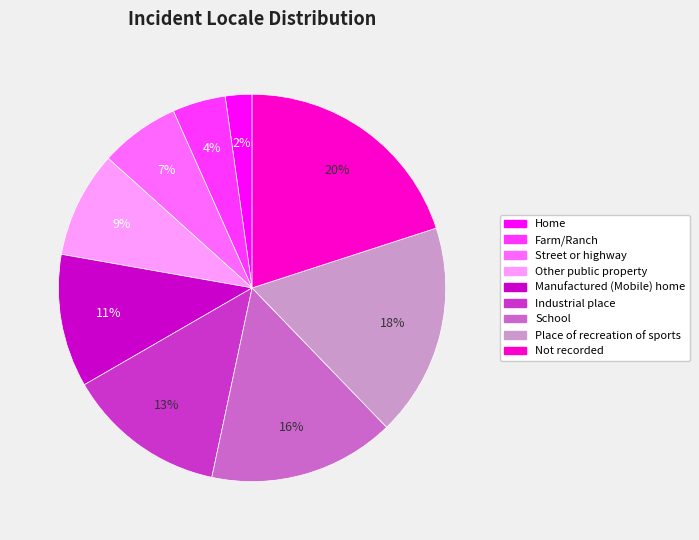

How many segments does this pie chart have?

9